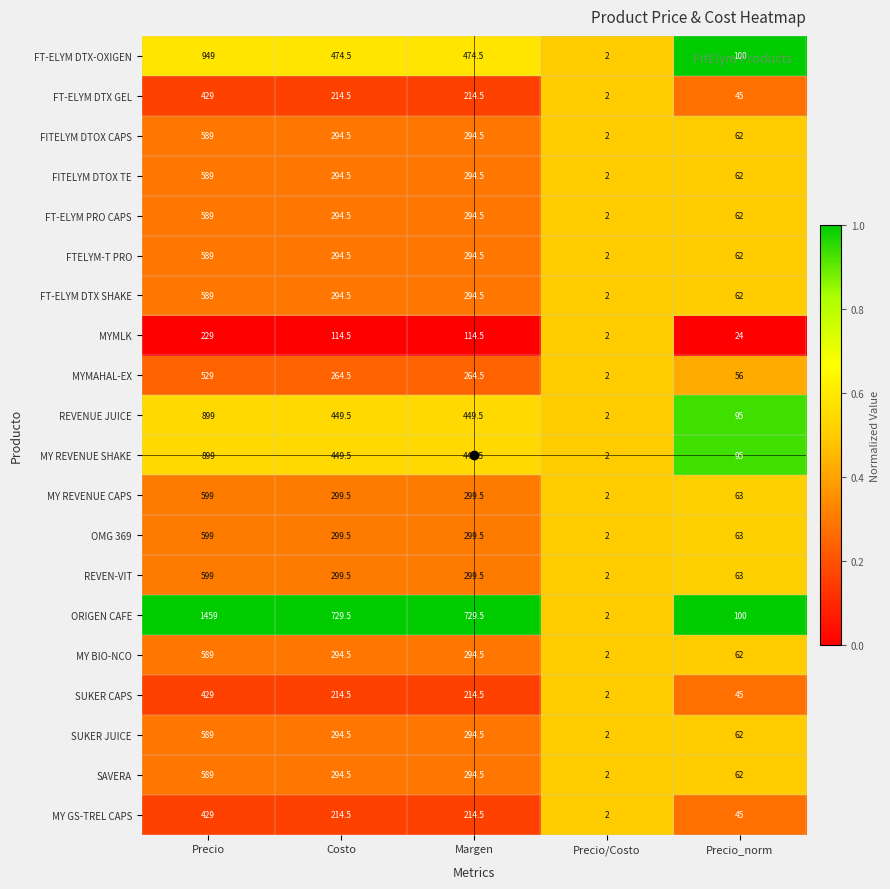

Is the value of MY GS-TREL CAPS at Costo greater than the value of FITELYM DTOX CAPS at Margen?

No